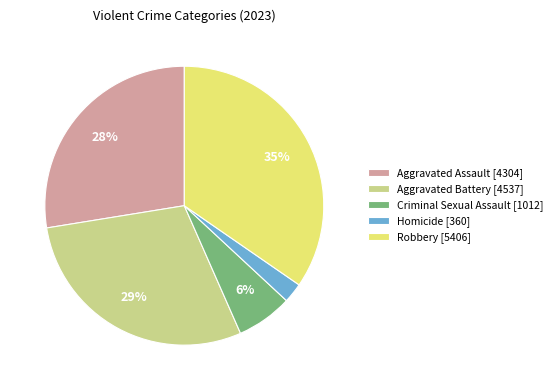

Is it true that Criminal Sexual Assault is 1% of the pie?

False